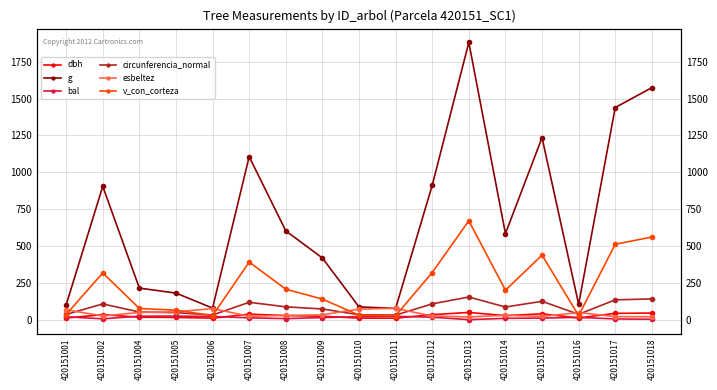

What are all the series names shown in the legend?

dbh, g, bal, circunferencia_normal, esbeltez, v_con_corteza